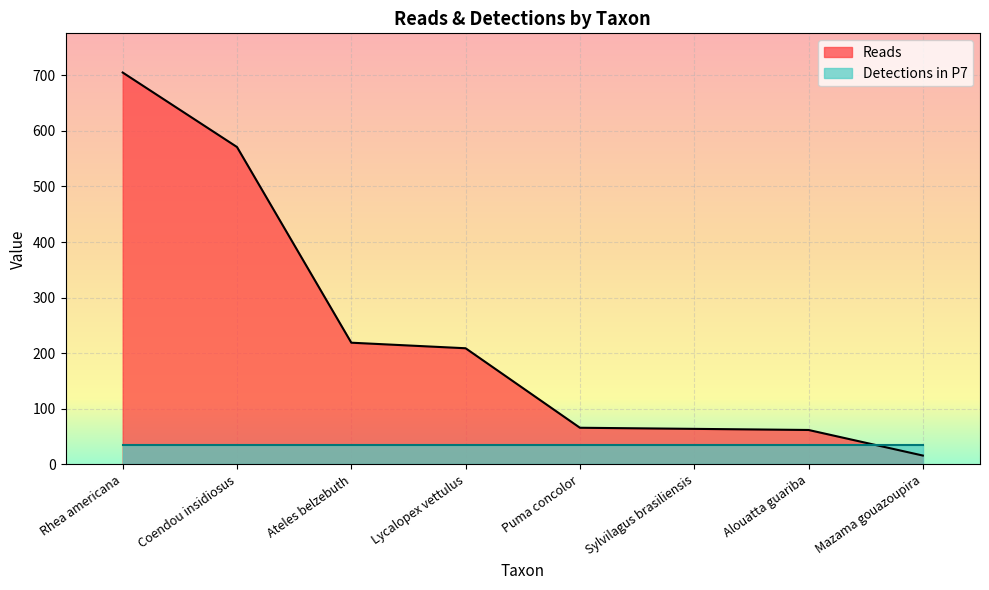

Which has a higher value, Mazama gouazoupira or Rhea americana?

Rhea americana